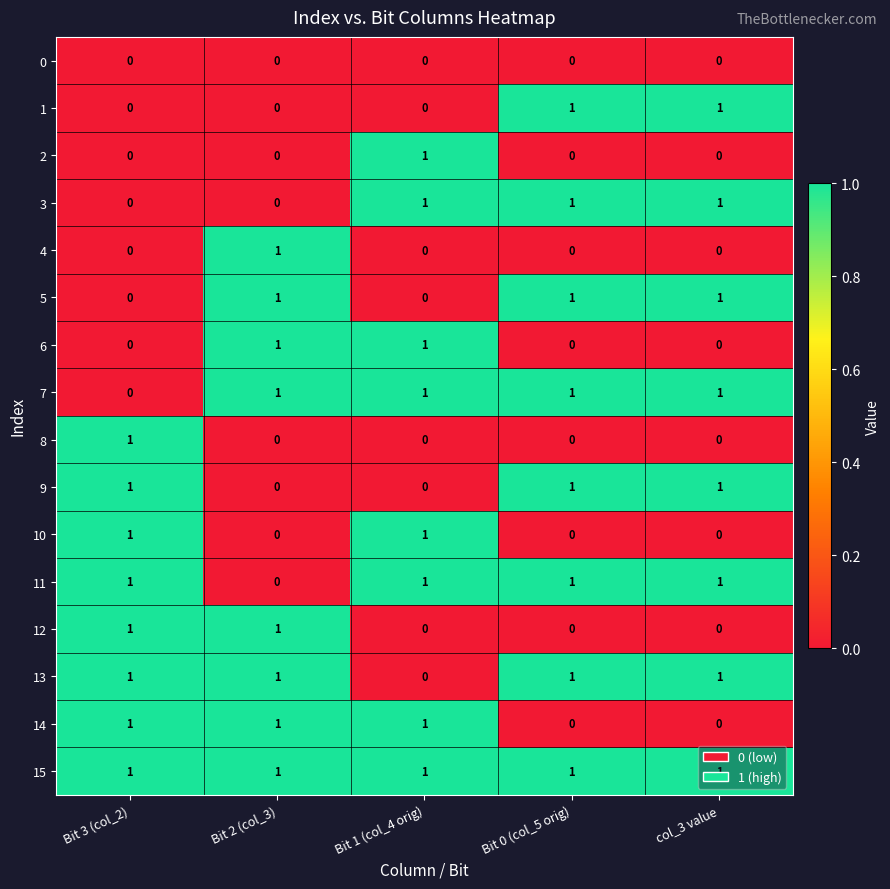

What is the sum of all 14 values?

3